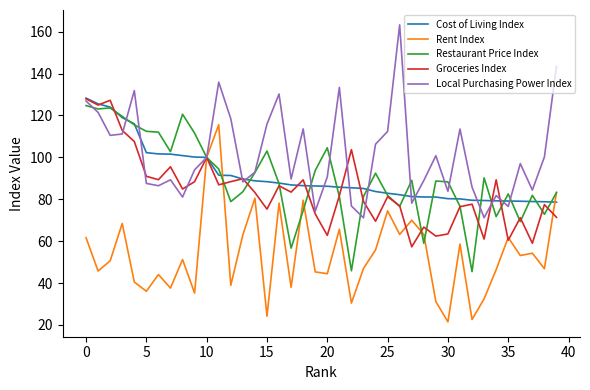

What is the minimum value shown in the chart?

21.5